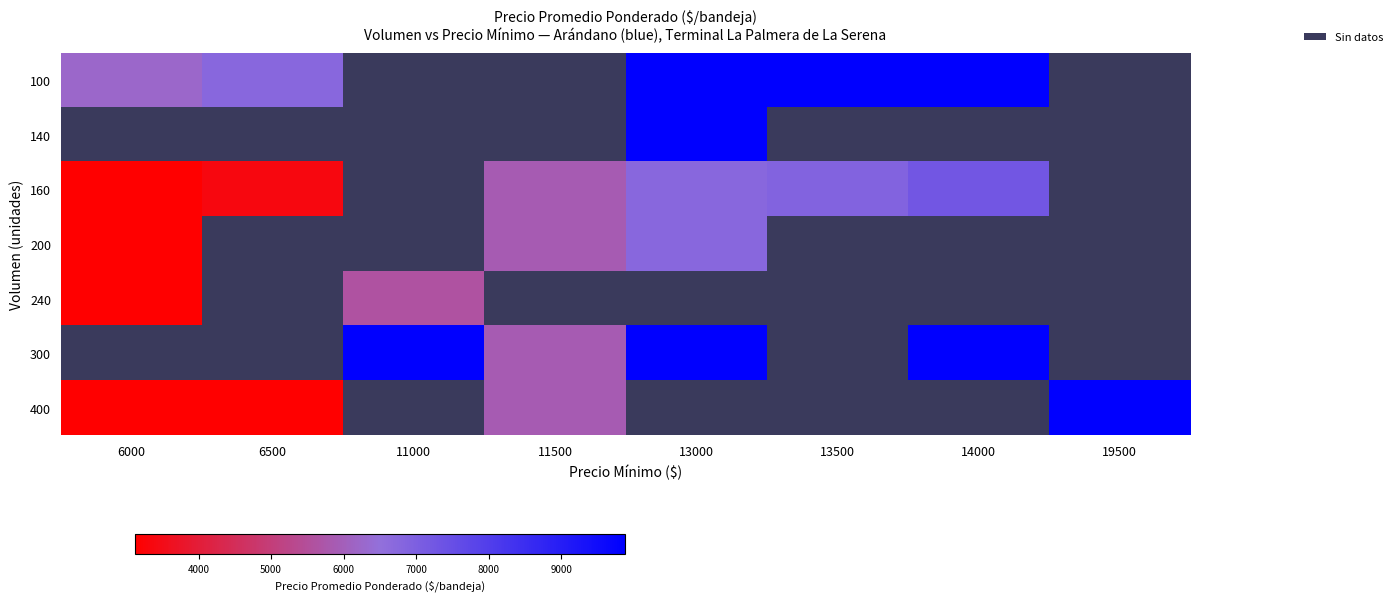

List the series in order of their overall mean, highest first.

100, 140, 160, 200, 240, 300, 400